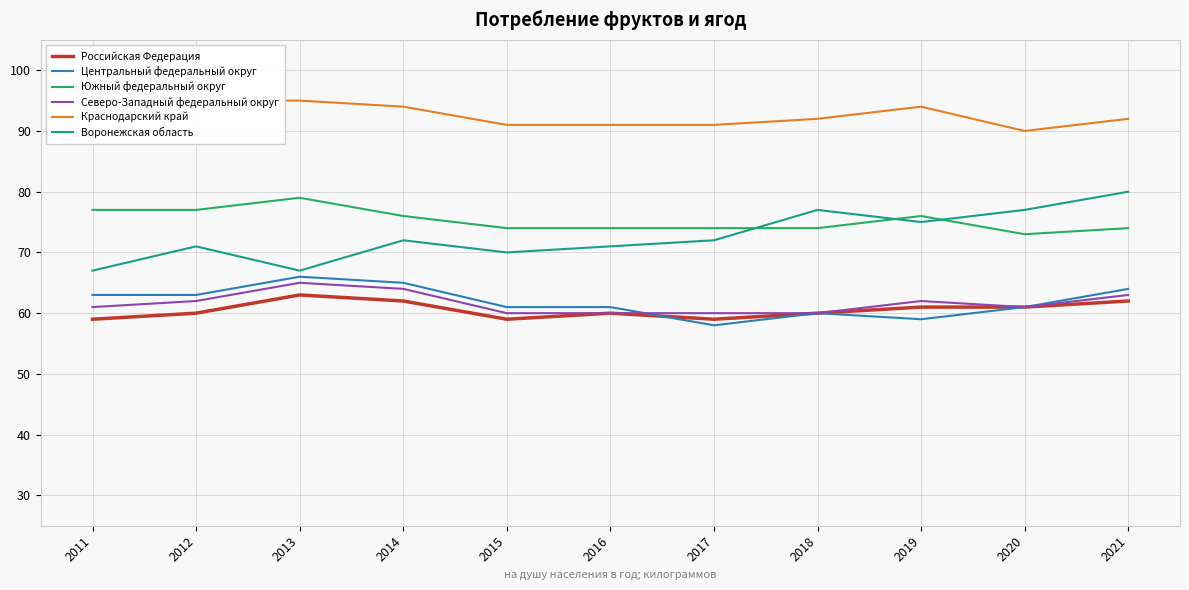

What is the difference between the Краснодарский край values at 2012 and 2017?

4